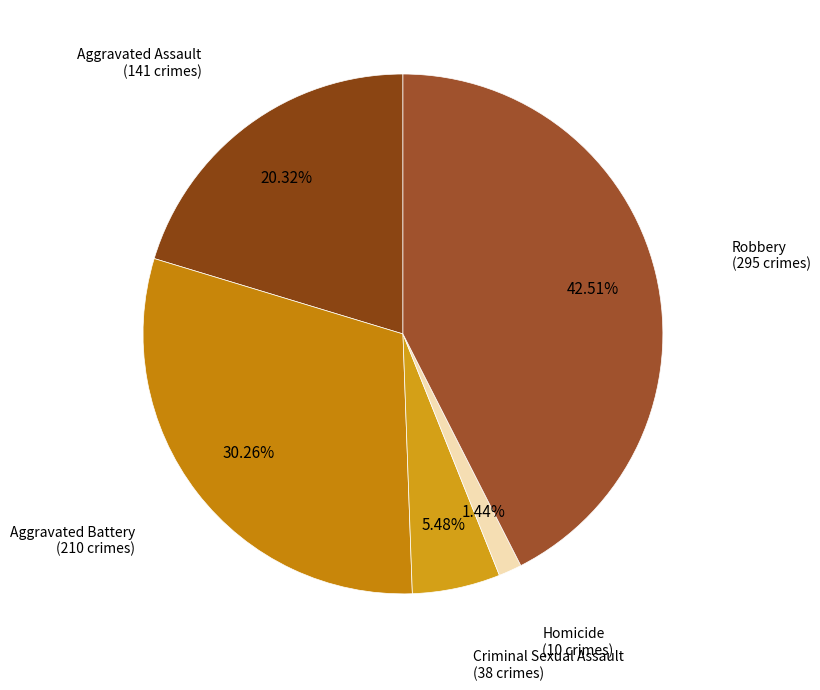

How many segments does this pie chart have?

5